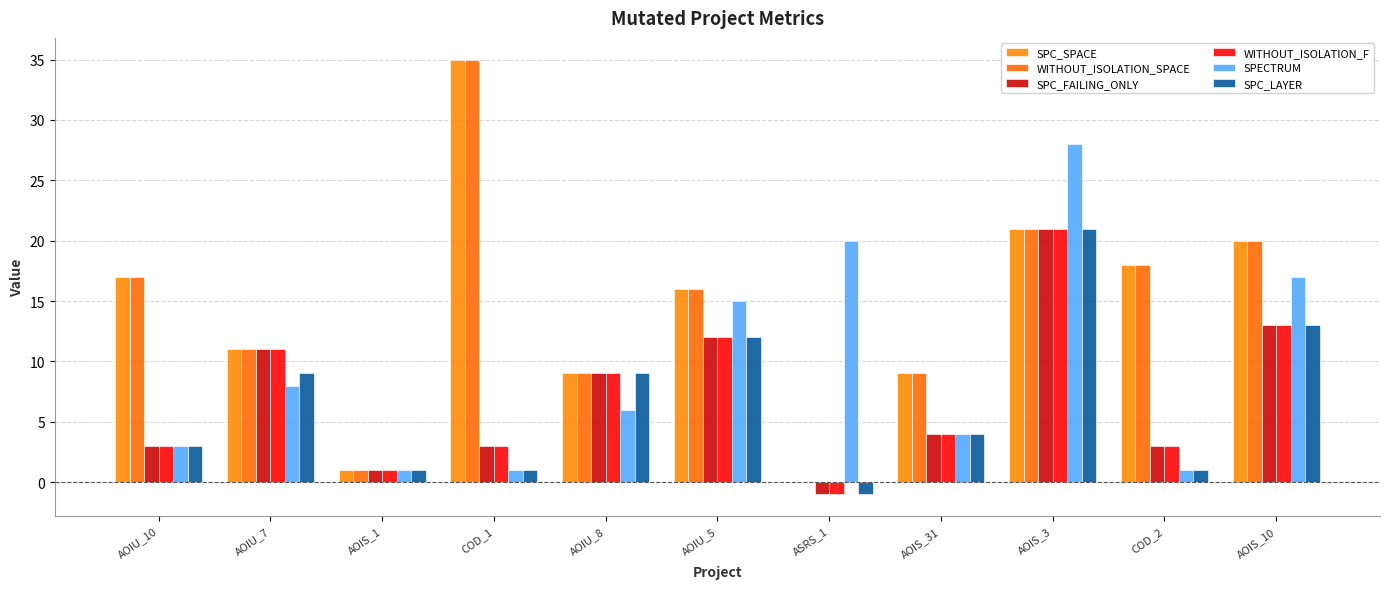

Which series has the widest spread of values?

SPC_SPACE